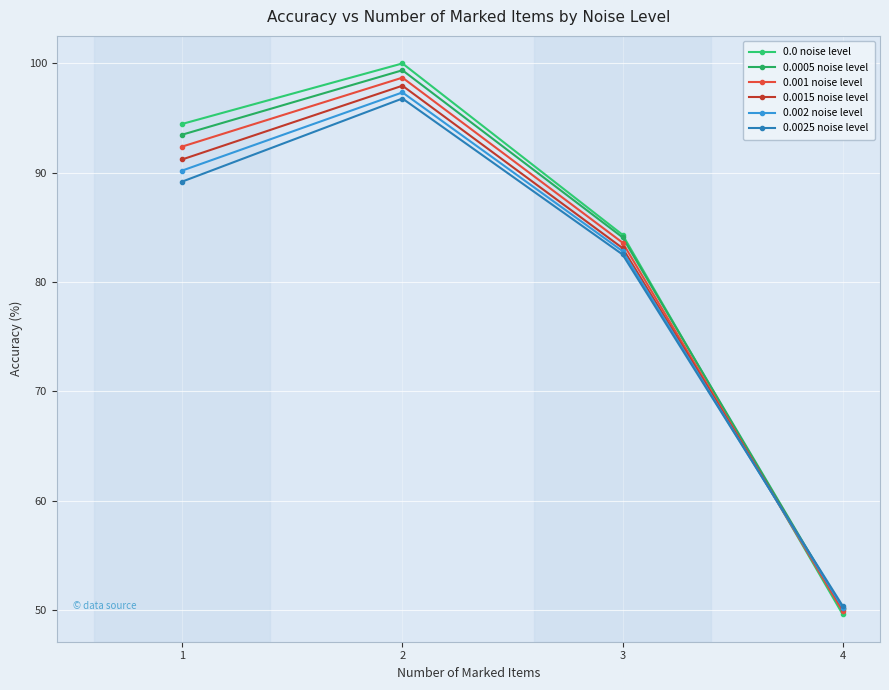

What is the value of the 0.001 noise level point at the 1st from the left?

92.4